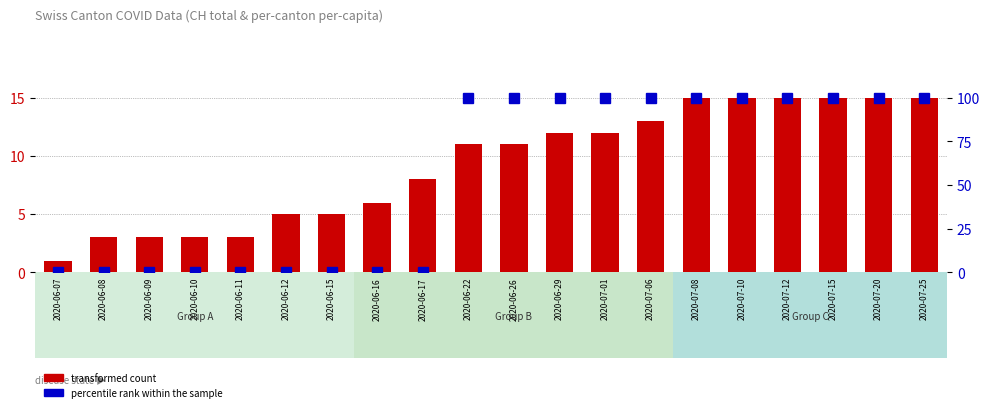

At which label is transformed count closest to 8?

2020-06-17